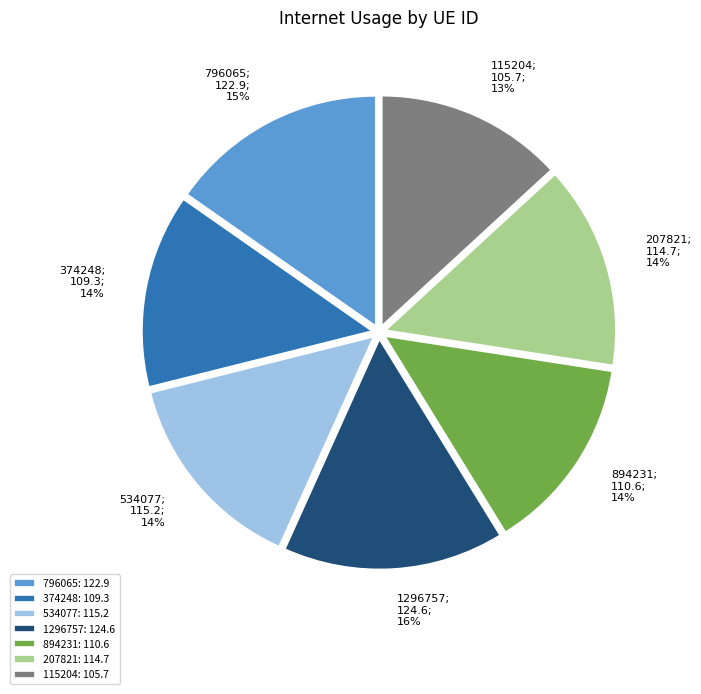

Approximately how many times larger is the value at 534077 compared to 796065?

0.9